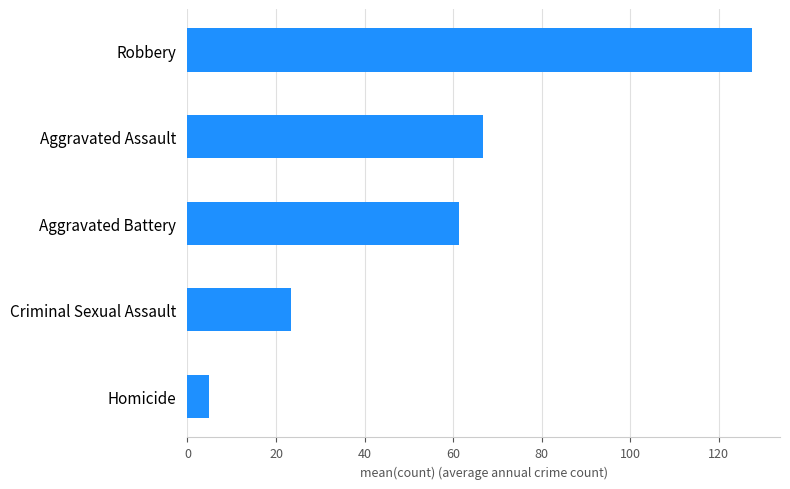

List the labels in order of value, largest first.

Robbery, Aggravated Assault, Aggravated Battery, Criminal Sexual Assault, Homicide